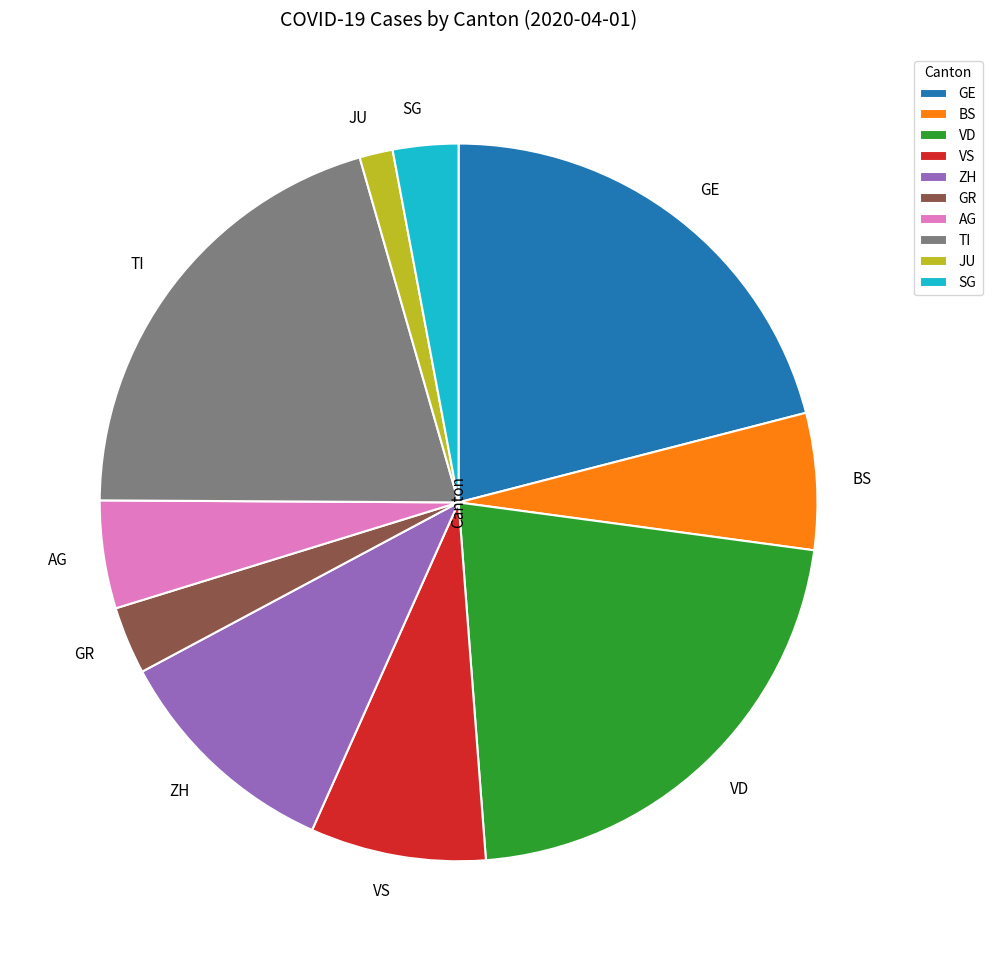

What is the ratio of the value at BS to the value at JU?

4.1